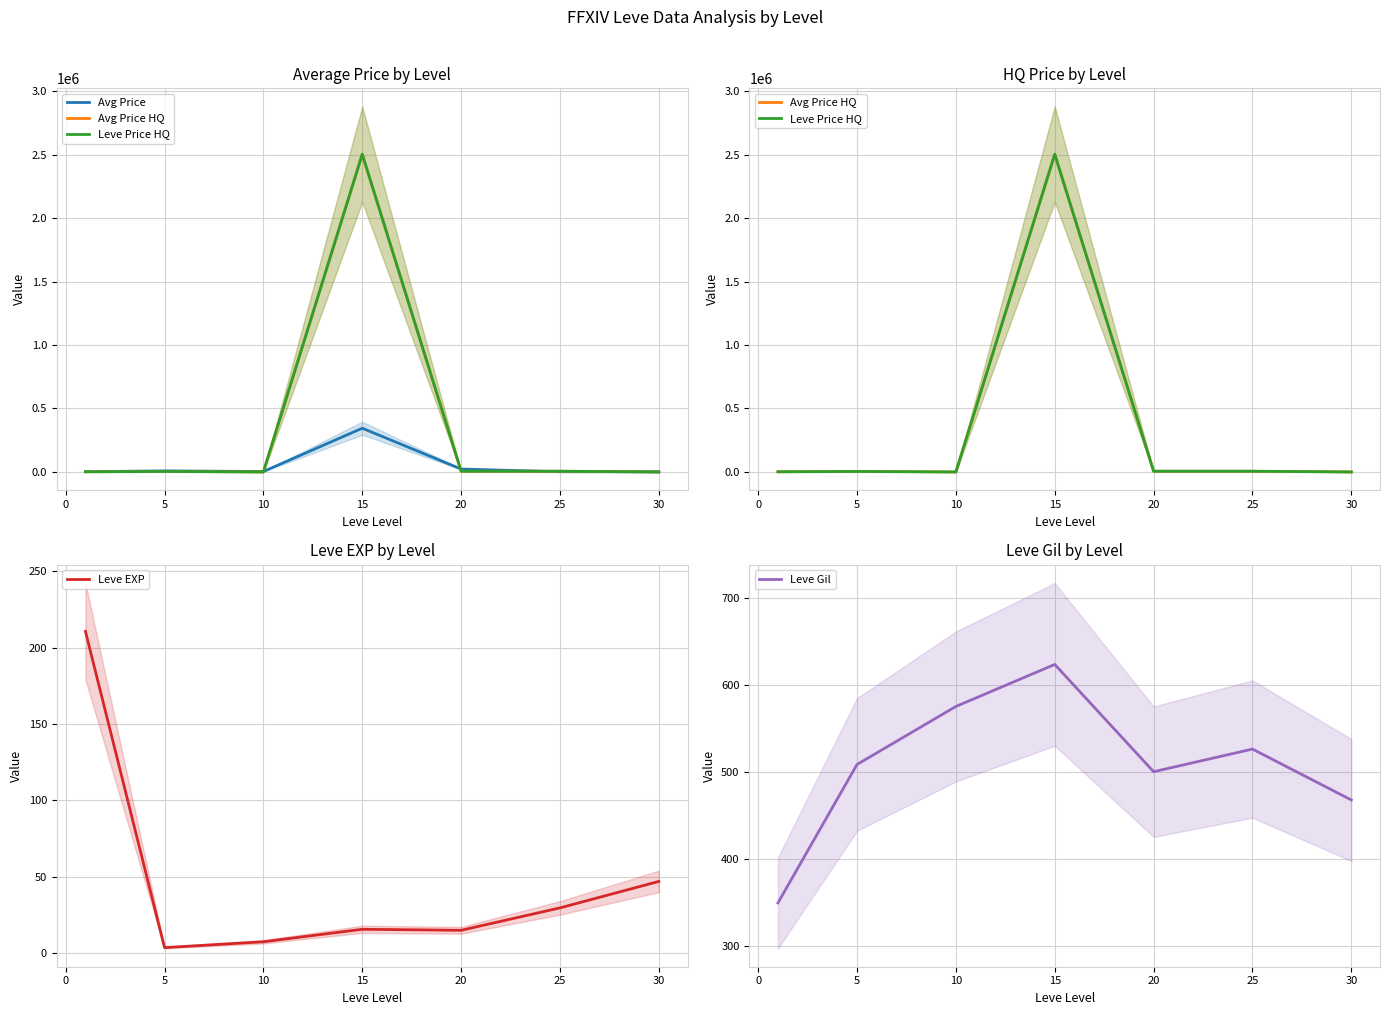

What is the difference between the maximum and minimum values in the Avg Price series?

343566.8